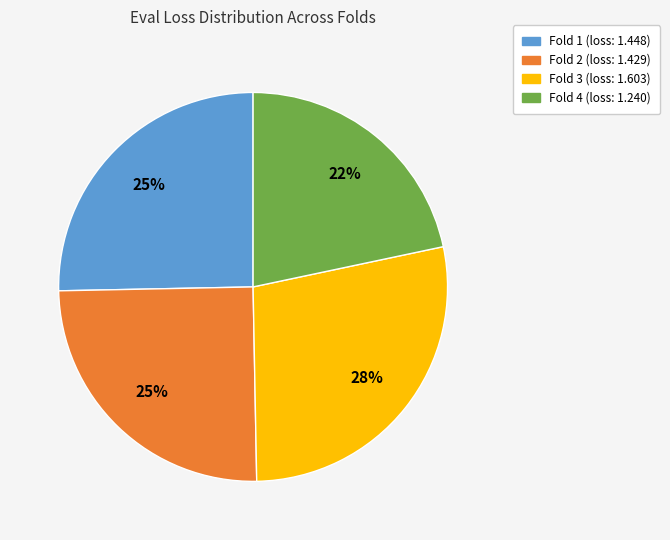

Is there any slice that represents more than half of the pie?

No